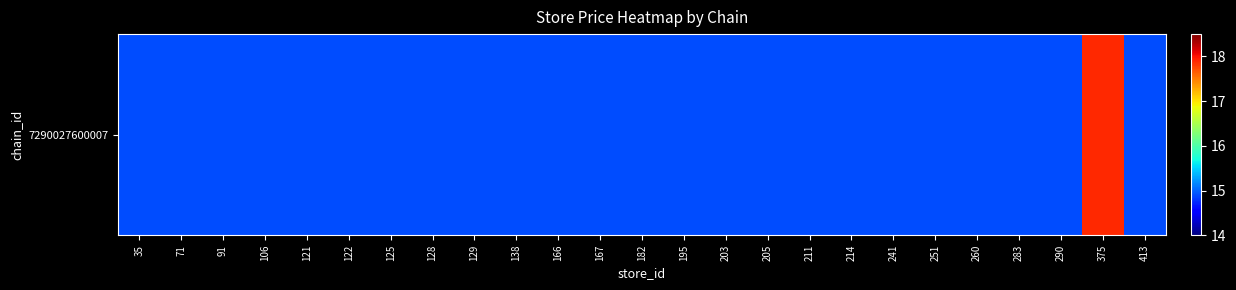

Approximately how many times larger is the value at 251 compared to 211?

1.0